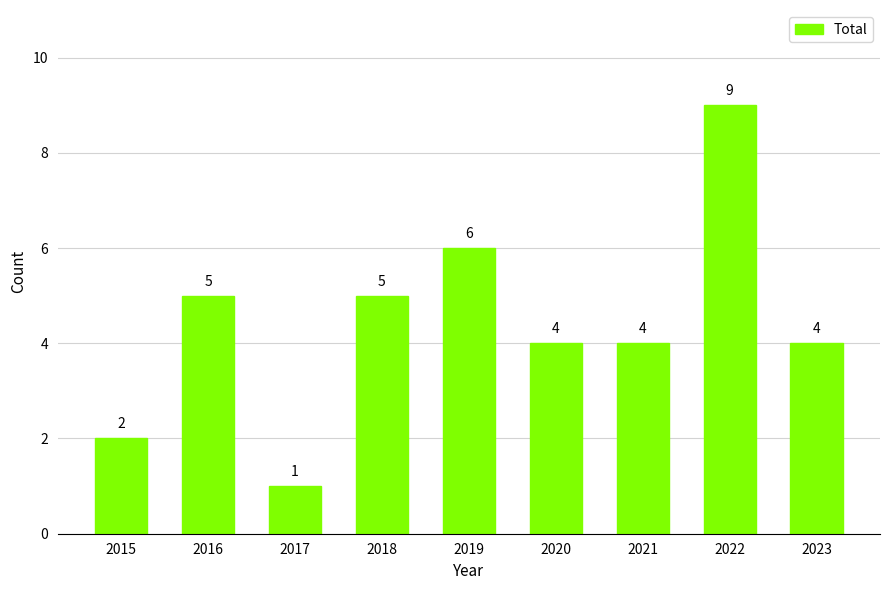

True or false: the data shows 4 at 2021.

True